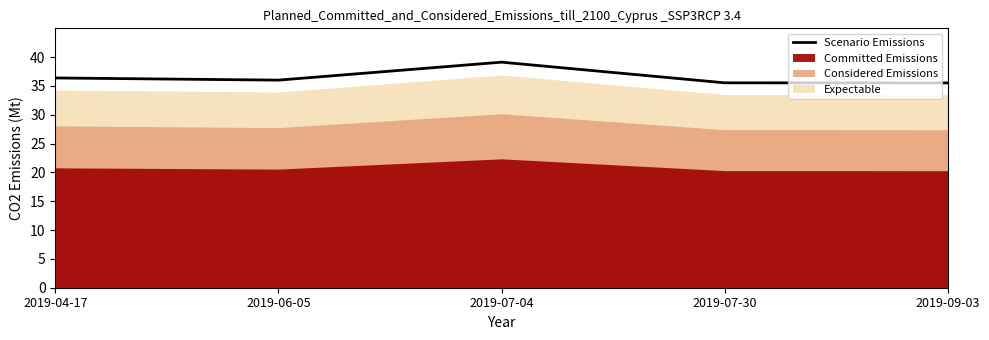

What is the change in value from 2019-06-05 to 2019-09-03?

-0.5